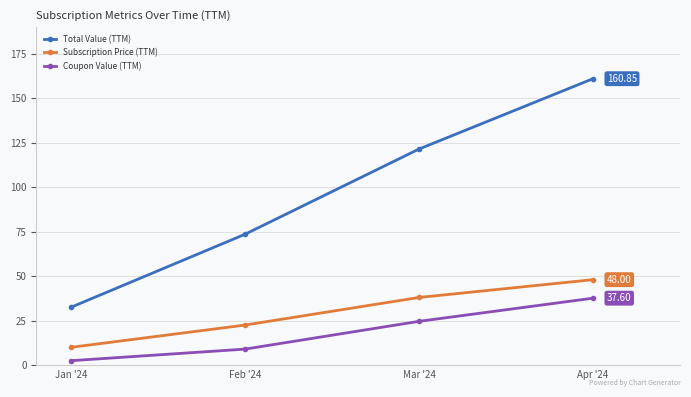

List the series in order of their peak value, highest first.

Total Value (TTM), Subscription Price (TTM), Coupon Value (TTM)